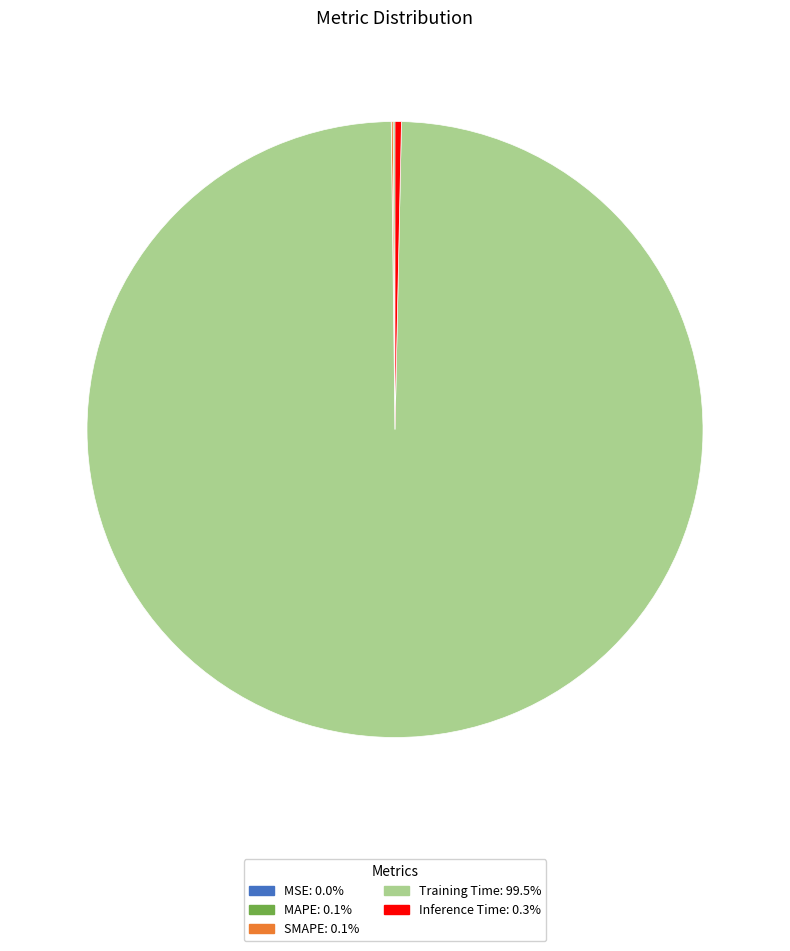

Does any single category account for the majority?

Yes